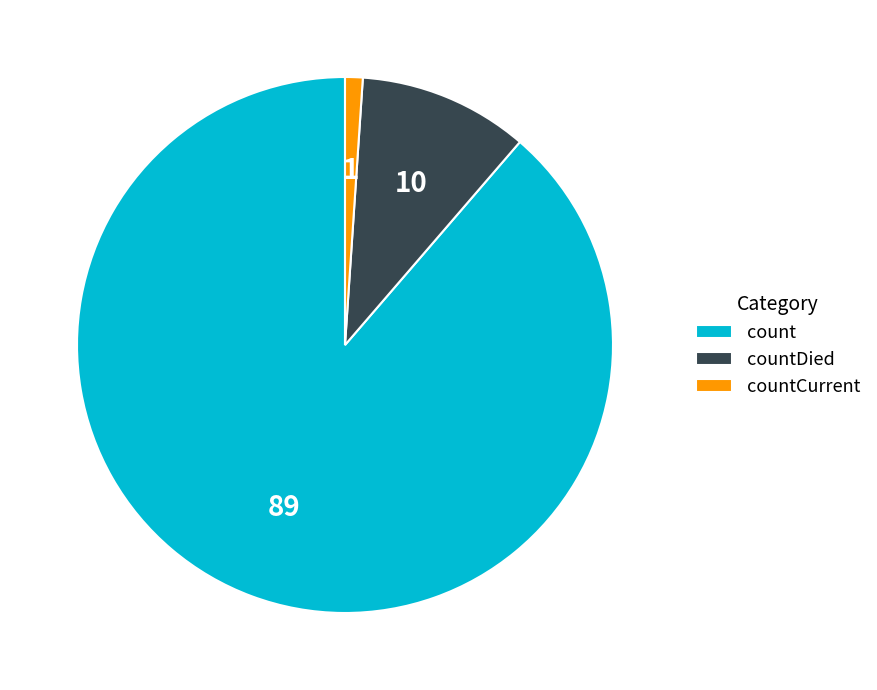

Between countCurrent and countDied, which is larger?

countDied